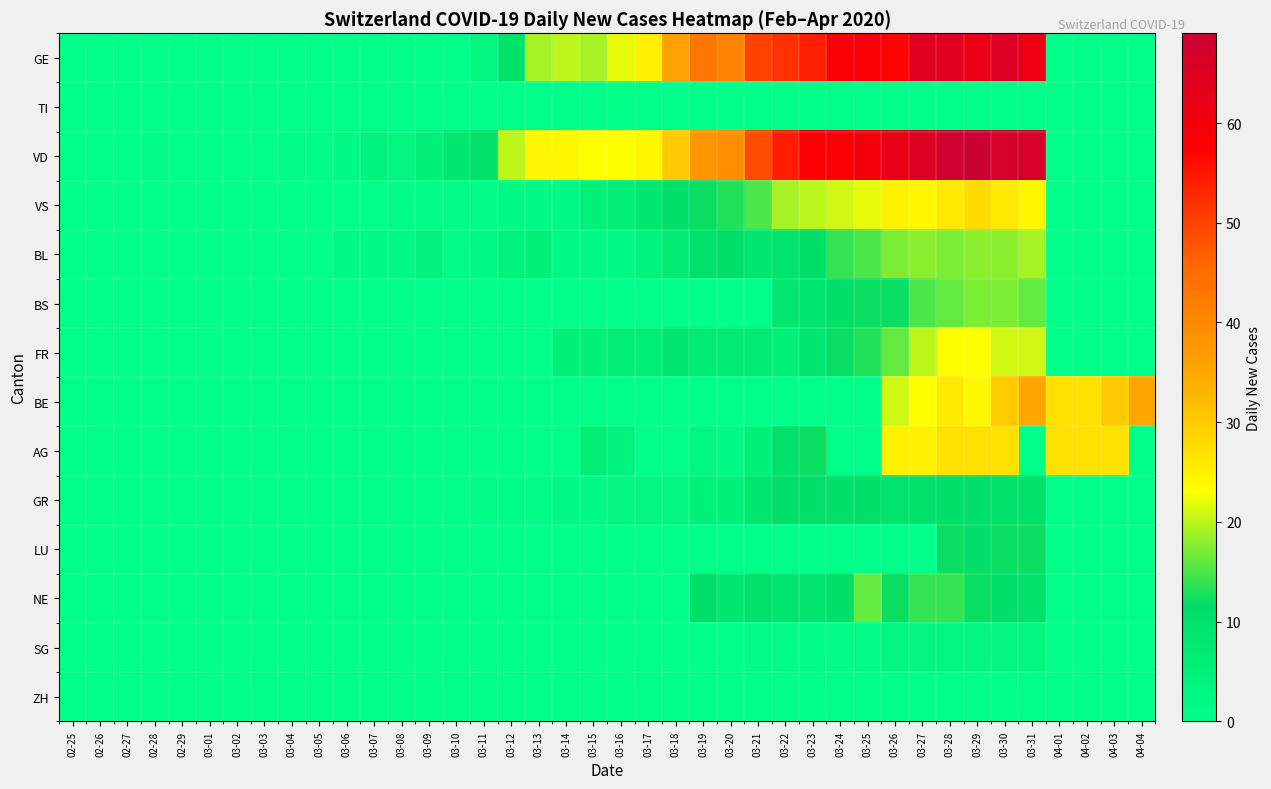

Reading left to right, transcribe all the data shown in this chart.

GE: 02-25=0	02-26=0	02-27=0	02-28=0	02-29=0	03-01=0	03-02=0	03-03=0	03-04=0	03-05=0	03-06=0	03-07=0	03-08=0	03-09=0	03-10=0	03-11=3	03-12=10	03-13=19	03-14=20	03-15=19	03-16=22	03-17=25	03-18=36	03-19=43	03-20=41	03-21=50	03-22=52	03-23=54	03-24=59	03-25=59	03-26=57	03-27=64	03-28=64	03-29=62	03-30=65	03-31=61	04-01=0	04-02=0	04-03=0	04-04=0
TI: 02-25=0	02-26=0	02-27=0	02-28=0	02-29=0	03-01=0	03-02=0	03-03=0	03-04=0	03-05=0	03-06=0	03-07=0	03-08=0	03-09=0	03-10=0	03-11=0	03-12=0	03-13=0	03-14=0	03-15=0	03-16=0	03-17=0	03-18=0	03-19=0	03-20=0	03-21=0	03-22=0	03-23=0	03-24=0	03-25=0	03-26=0	03-27=0	03-28=0	03-29=0	03-30=0	03-31=0	04-01=0	04-02=0	04-03=0	04-04=0
VD: 02-25=0	02-26=0	02-27=0	02-28=1	02-29=0	03-01=0	03-02=0	03-03=0	03-04=1	03-05=1	03-06=2	03-07=4	03-08=3	03-09=5	03-10=8	03-11=10	03-12=20	03-13=24	03-14=24	03-15=23	03-16=23	03-17=24	03-18=30	03-19=38	03-20=39	03-21=49	03-22=54	03-23=58	03-24=59	03-25=60	03-26=62	03-27=65	03-28=68	03-29=69	03-30=67	03-31=67	04-01=0	04-02=0	04-03=0	04-04=0
VS: 02-25=0	02-26=0	02-27=0	02-28=0	02-29=0	03-01=0	03-02=0	03-03=0	03-04=0	03-05=0	03-06=0	03-07=0	03-08=1	03-09=1	03-10=1	03-11=1	03-12=2	03-13=2	03-14=2	03-15=5	03-16=6	03-17=8	03-18=11	03-19=12	03-20=13	03-21=15	03-22=19	03-23=20	03-24=21	03-25=22	03-26=25	03-27=24	03-28=26	03-29=28	03-30=26	03-31=24	04-01=0	04-02=0	04-03=0	04-04=0
BL: 02-25=0	02-26=0	02-27=0	02-28=0	02-29=0	03-01=0	03-02=0	03-03=0	03-04=0	03-05=0	03-06=2	03-07=2	03-08=2	03-09=4	03-10=1	03-11=2	03-12=4	03-13=5	03-14=2	03-15=2	03-16=2	03-17=4	03-18=7	03-19=10	03-20=11	03-21=8	03-22=9	03-23=11	03-24=14	03-25=15	03-26=17	03-27=18	03-28=17	03-29=18	03-30=18	03-31=19	04-01=0	04-02=0	04-03=0	04-04=0
BS: 02-25=0	02-26=0	02-27=0	02-28=0	02-29=0	03-01=0	03-02=0	03-03=0	03-04=0	03-05=0	03-06=0	03-07=0	03-08=0	03-09=0	03-10=0	03-11=0	03-12=0	03-13=0	03-14=0	03-15=0	03-16=0	03-17=0	03-18=0	03-19=0	03-20=0	03-21=0	03-22=8	03-23=8	03-24=11	03-25=12	03-26=12	03-27=15	03-28=16	03-29=17	03-30=17	03-31=16	04-01=0	04-02=0	04-03=0	04-04=0
FR: 02-25=0	02-26=0	02-27=0	02-28=0	02-29=0	03-01=0	03-02=0	03-03=0	03-04=0	03-05=0	03-06=0	03-07=0	03-08=0	03-09=0	03-10=0	03-11=0	03-12=0	03-13=0	03-14=5	03-15=5	03-16=6	03-17=6	03-18=8	03-19=7	03-20=7	03-21=7	03-22=5	03-23=8	03-24=12	03-25=13	03-26=16	03-27=20	03-28=23	03-29=23	03-30=21	03-31=21	04-01=0	04-02=0	04-03=0	04-04=0
BE: 02-25=0	02-26=0	02-27=0	02-28=0	02-29=0	03-01=0	03-02=0	03-03=0	03-04=0	03-05=0	03-06=0	03-07=0	03-08=0	03-09=0	03-10=0	03-11=0	03-12=0	03-13=0	03-14=0	03-15=0	03-16=0	03-17=0	03-18=0	03-19=0	03-20=0	03-21=0	03-22=0	03-23=0	03-24=0	03-25=0	03-26=21	03-27=23	03-28=26	03-29=24	03-30=30	03-31=35	04-01=27	04-02=27	04-03=30	04-04=35
AG: 02-25=0	02-26=0	02-27=0	02-28=0	02-29=0	03-01=0	03-02=0	03-03=0	03-04=0	03-05=0	03-06=0	03-07=0	03-08=0	03-09=0	03-10=0	03-11=0	03-12=0	03-13=0	03-14=0	03-15=6	03-16=4	03-17=0	03-18=0	03-19=3	03-20=2	03-21=5	03-22=10	03-23=12	03-24=0	03-25=0	03-26=25	03-27=25	03-28=27	03-29=27	03-30=27	03-31=0	04-01=27	04-02=27	04-03=27	04-04=0
GR: 02-25=0	02-26=0	02-27=0	02-28=0	02-29=0	03-01=0	03-02=0	03-03=0	03-04=0	03-05=0	03-06=0	03-07=0	03-08=0	03-09=0	03-10=0	03-11=1	03-12=1	03-13=1	03-14=2	03-15=2	03-16=3	03-17=3	03-18=3	03-19=5	03-20=5	03-21=8	03-22=11	03-23=11	03-24=11	03-25=11	03-26=9	03-27=10	03-28=11	03-29=11	03-30=10	03-31=10	04-01=0	04-02=0	04-03=0	04-04=0
LU: 02-25=0	02-26=0	02-27=0	02-28=0	02-29=0	03-01=0	03-02=0	03-03=0	03-04=0	03-05=0	03-06=0	03-07=0	03-08=0	03-09=0	03-10=0	03-11=0	03-12=0	03-13=0	03-14=0	03-15=0	03-16=0	03-17=0	03-18=0	03-19=0	03-20=0	03-21=0	03-22=0	03-23=0	03-24=0	03-25=0	03-26=0	03-27=0	03-28=12	03-29=11	03-30=12	03-31=12	04-01=0	04-02=0	04-03=0	04-04=0
NE: 02-25=0	02-26=0	02-27=0	02-28=0	02-29=0	03-01=0	03-02=0	03-03=0	03-04=0	03-05=0	03-06=0	03-07=0	03-08=0	03-09=0	03-10=0	03-11=0	03-12=0	03-13=0	03-14=0	03-15=0	03-16=0	03-17=0	03-18=0	03-19=11	03-20=8	03-21=10	03-22=9	03-23=9	03-24=11	03-25=16	03-26=12	03-27=14	03-28=14	03-29=12	03-30=11	03-31=10	04-01=0	04-02=0	04-03=0	04-04=0
SG: 02-25=0	02-26=0	02-27=0	02-28=0	02-29=0	03-01=0	03-02=0	03-03=0	03-04=0	03-05=0	03-06=0	03-07=0	03-08=0	03-09=0	03-10=0	03-11=0	03-12=0	03-13=0	03-14=0	03-15=0	03-16=0	03-17=0	03-18=0	03-19=0	03-20=0	03-21=1	03-22=1	03-23=1	03-24=1	03-25=1	03-26=3	03-27=3	03-28=3	03-29=3	03-30=3	03-31=3	04-01=0	04-02=0	04-03=0	04-04=0
ZH: 02-25=0	02-26=0	02-27=0	02-28=0	02-29=0	03-01=0	03-02=0	03-03=0	03-04=0	03-05=0	03-06=0	03-07=0	03-08=0	03-09=0	03-10=0	03-11=0	03-12=0	03-13=0	03-14=0	03-15=0	03-16=0	03-17=0	03-18=0	03-19=0	03-20=0	03-21=0	03-22=0	03-23=0	03-24=0	03-25=0	03-26=0	03-27=0	03-28=0	03-29=0	03-30=0	03-31=0	04-01=0	04-02=0	04-03=0	04-04=0